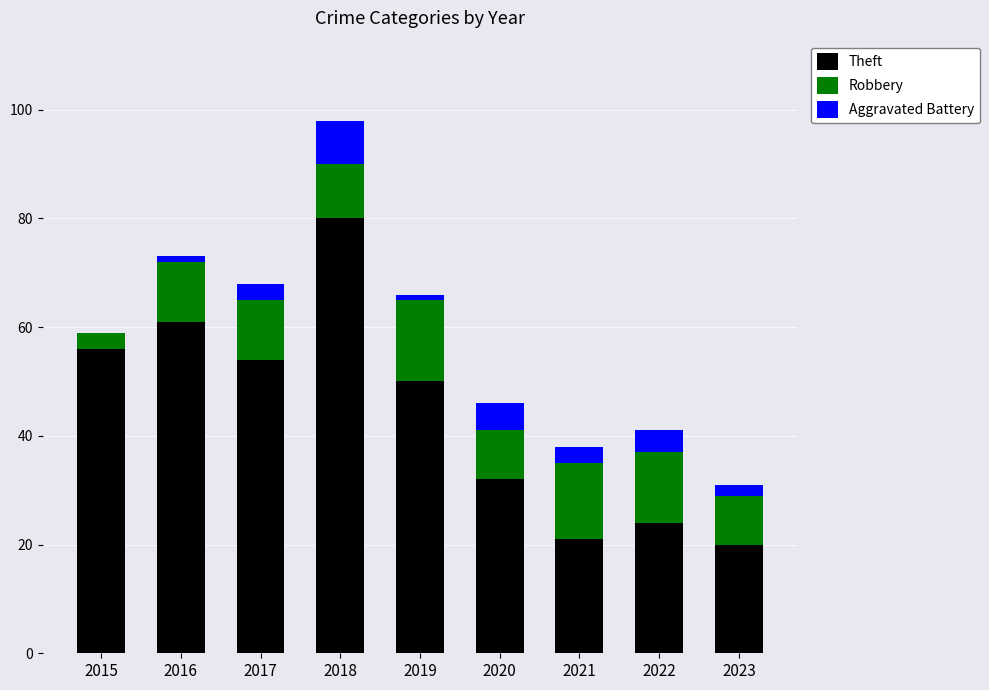

Which category has the highest value in the Theft series?

2018